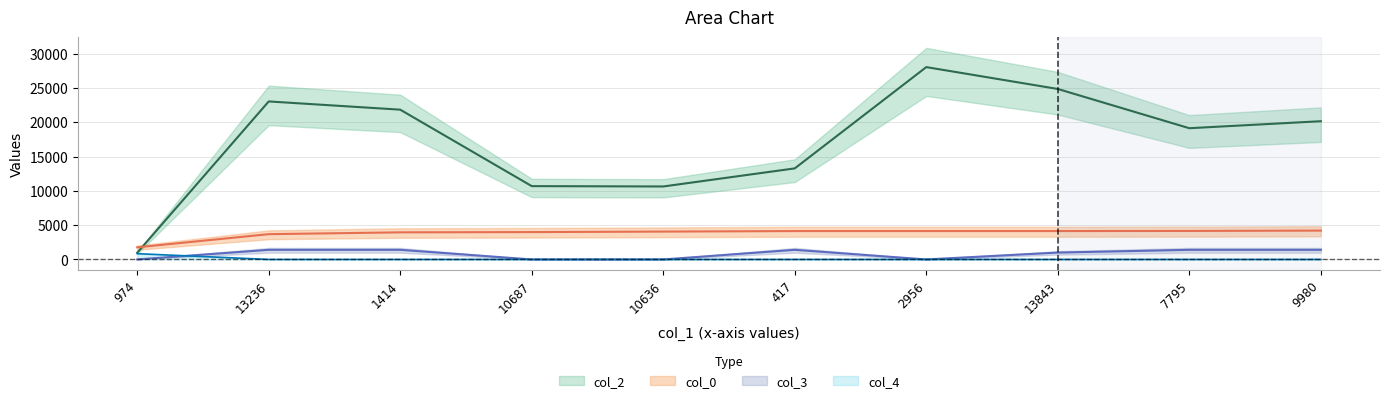

Is it true that col_2 equals 15130.4 at 10687?

False